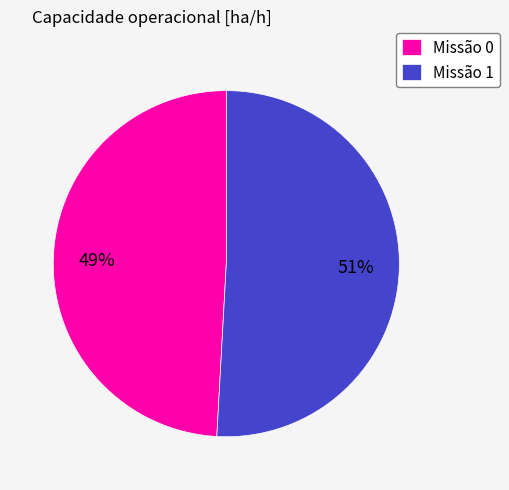

How many slices are in this pie chart?

2